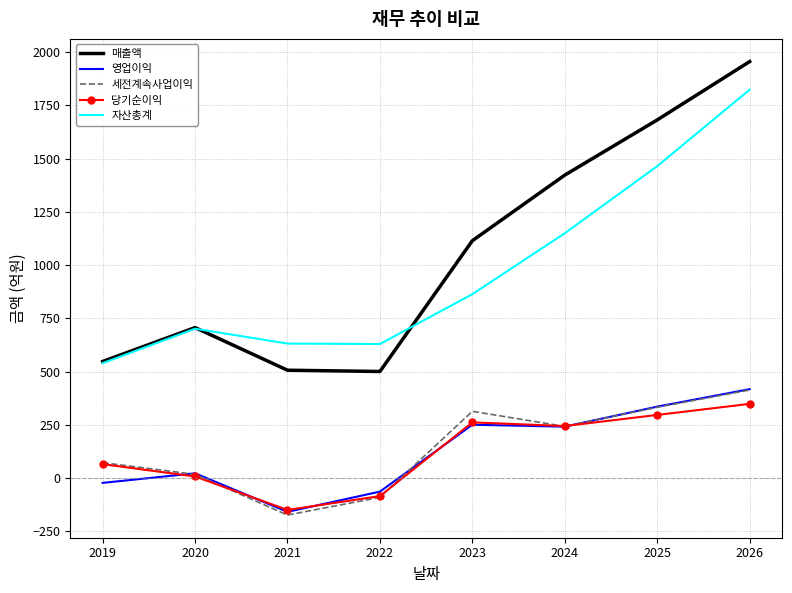

Which category has the lowest value in the 자산총계 series?

2019